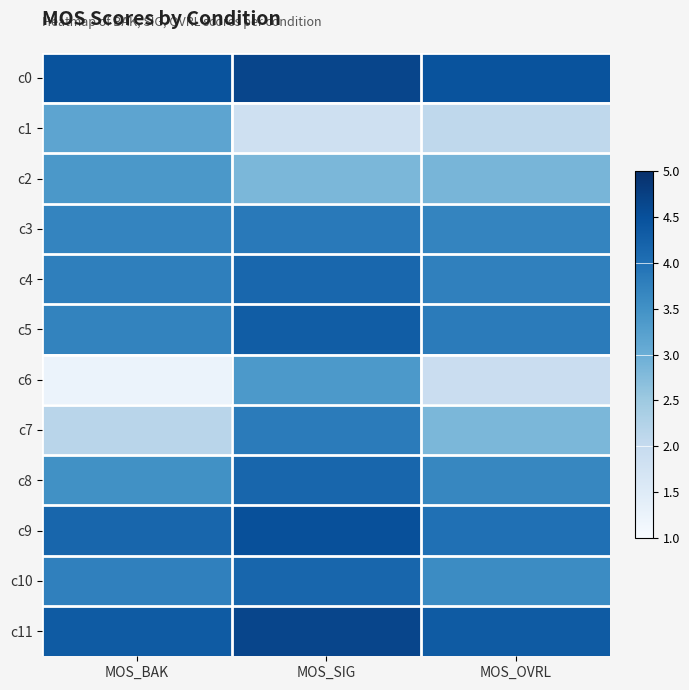

At MOS_BAK, list the series in order from largest to smallest.

c0, c11, c9, c4, c10, c5, c3, c8, c2, c1, c7, c6